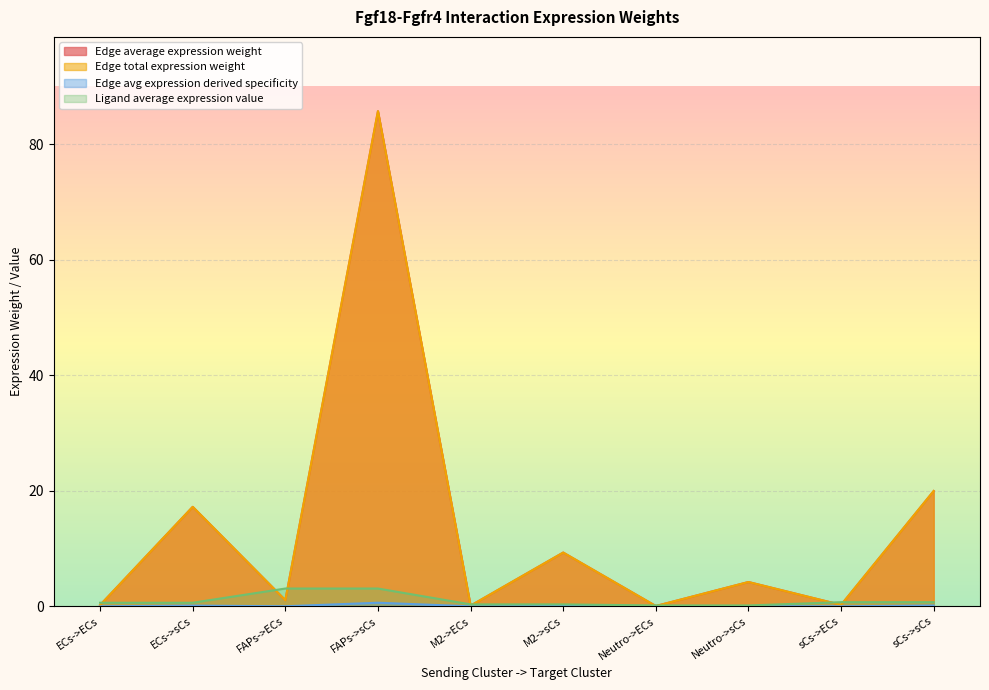

How many values in the Edge total expression weight series exceed 4?

5